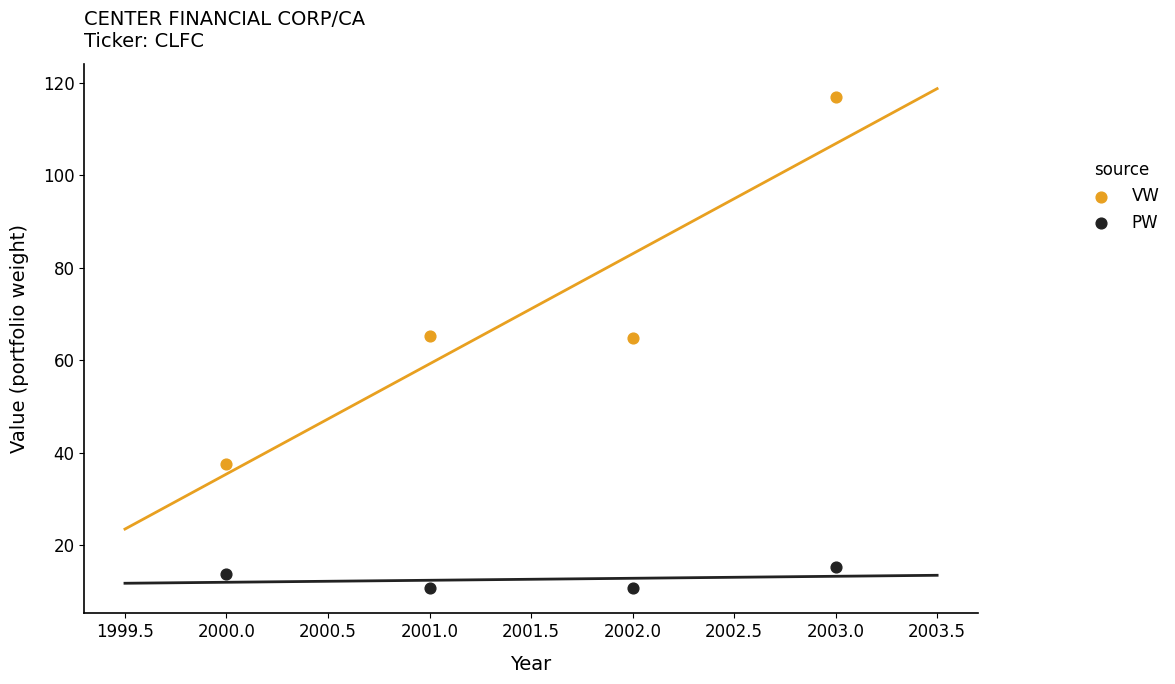

Which series reaches the minimum Y coordinate?

PW